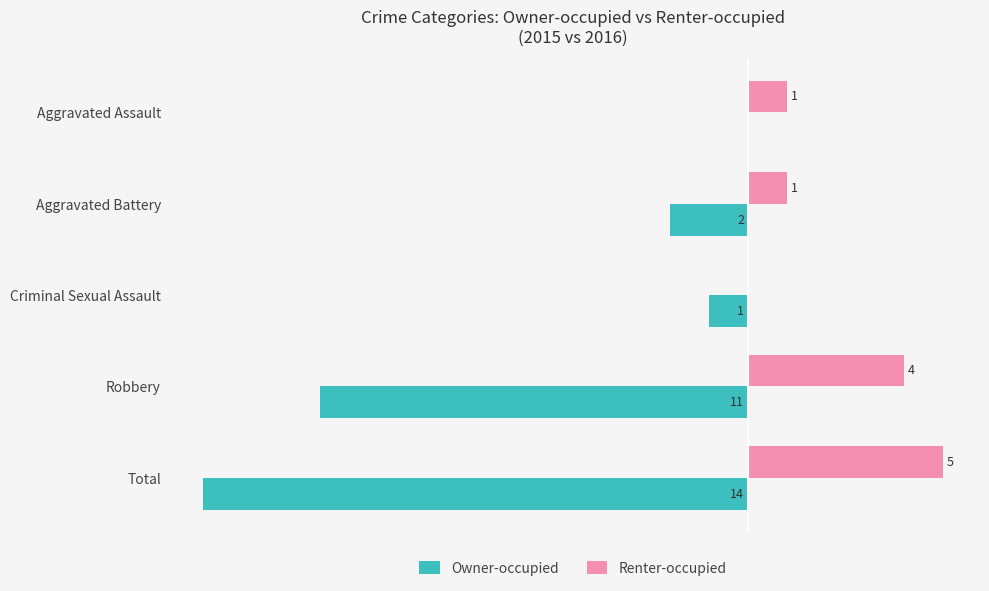

Between Aggravated Assault and Total, which series saw the biggest shift?

Owner-occupied